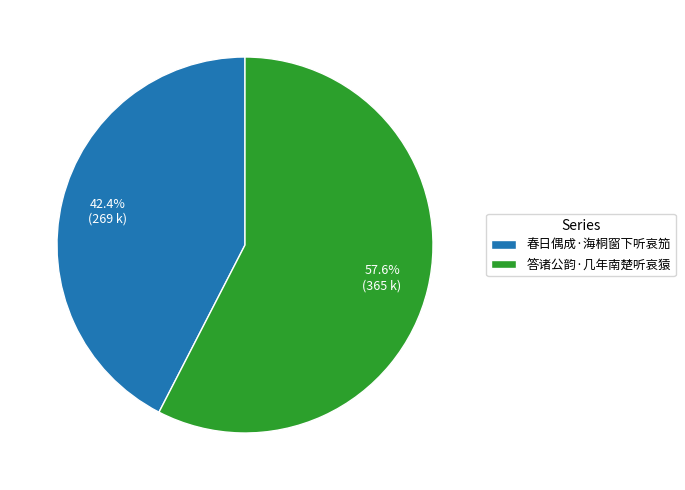

What is the majority slice?

答诸公韵·几年南楚听哀猿